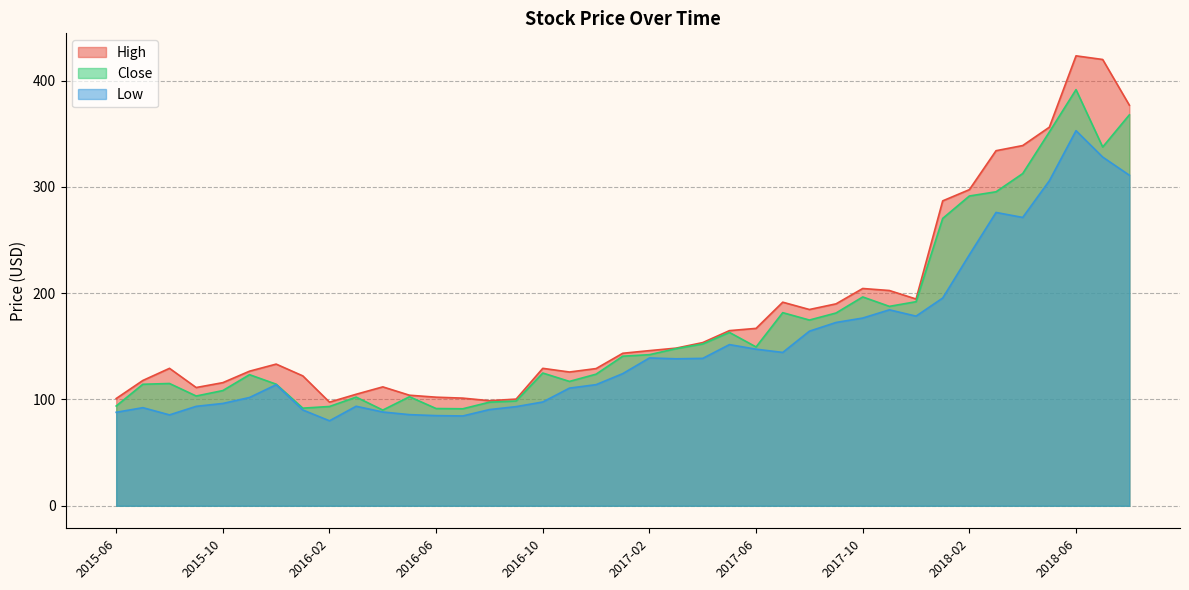

Rank the series by their maximum value, from highest to lowest.

High, Close, Low